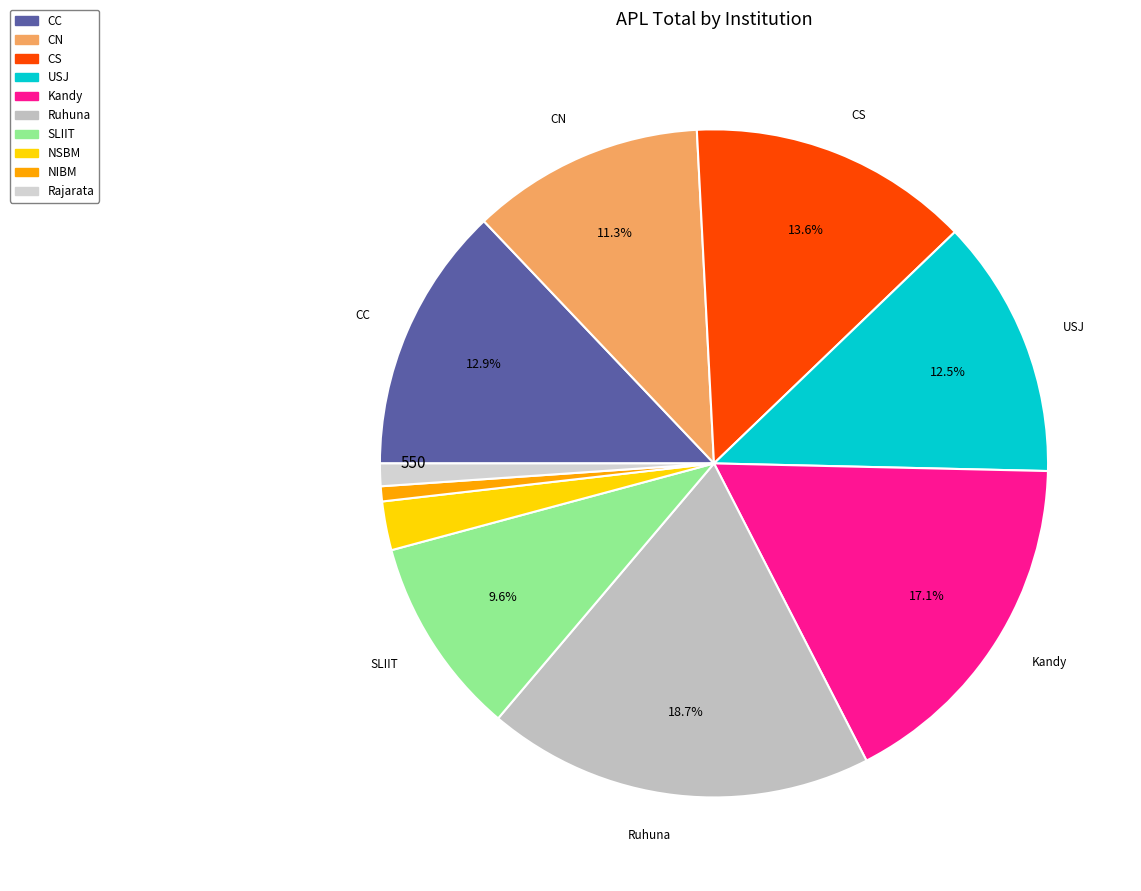

How many segments does this pie chart have?

10